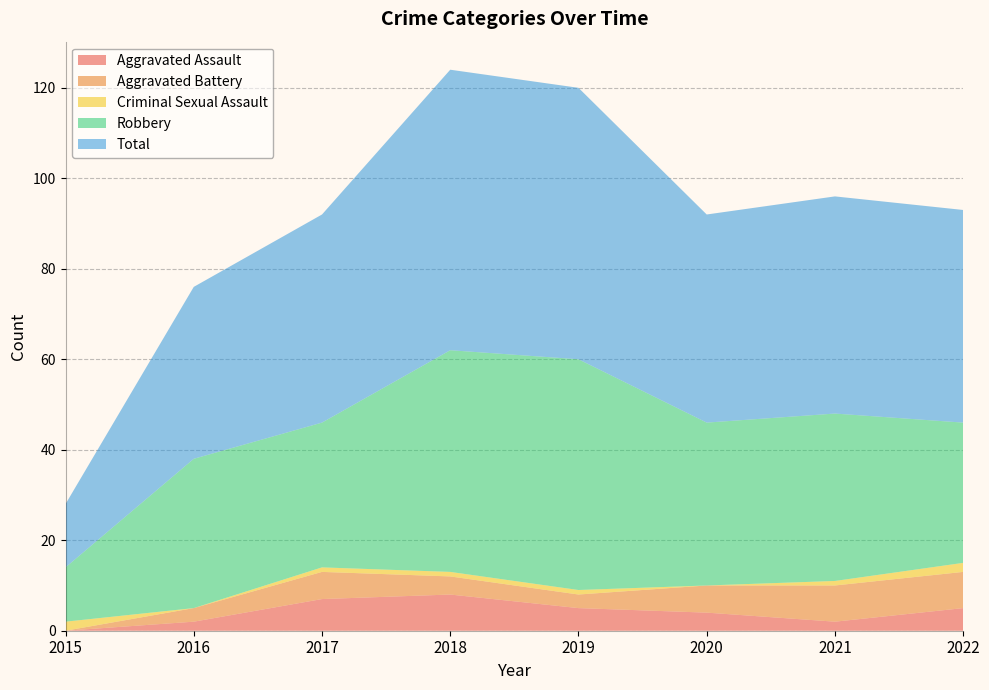

Reading left to right, what are all the values shown in this chart?

Aggravated Assault: 2015=0	2016=2	2017=7	2018=8	2019=5	2020=4	2021=2	2022=5
Aggravated Battery: 2015=0	2016=3	2017=6	2018=4	2019=3	2020=6	2021=8	2022=8
Criminal Sexual Assault: 2015=2	2016=0	2017=1	2018=1	2019=1	2020=0	2021=1	2022=2
Robbery: 2015=12	2016=33	2017=32	2018=49	2019=51	2020=36	2021=37	2022=31
Total: 2015=14	2016=38	2017=46	2018=62	2019=60	2020=46	2021=48	2022=47